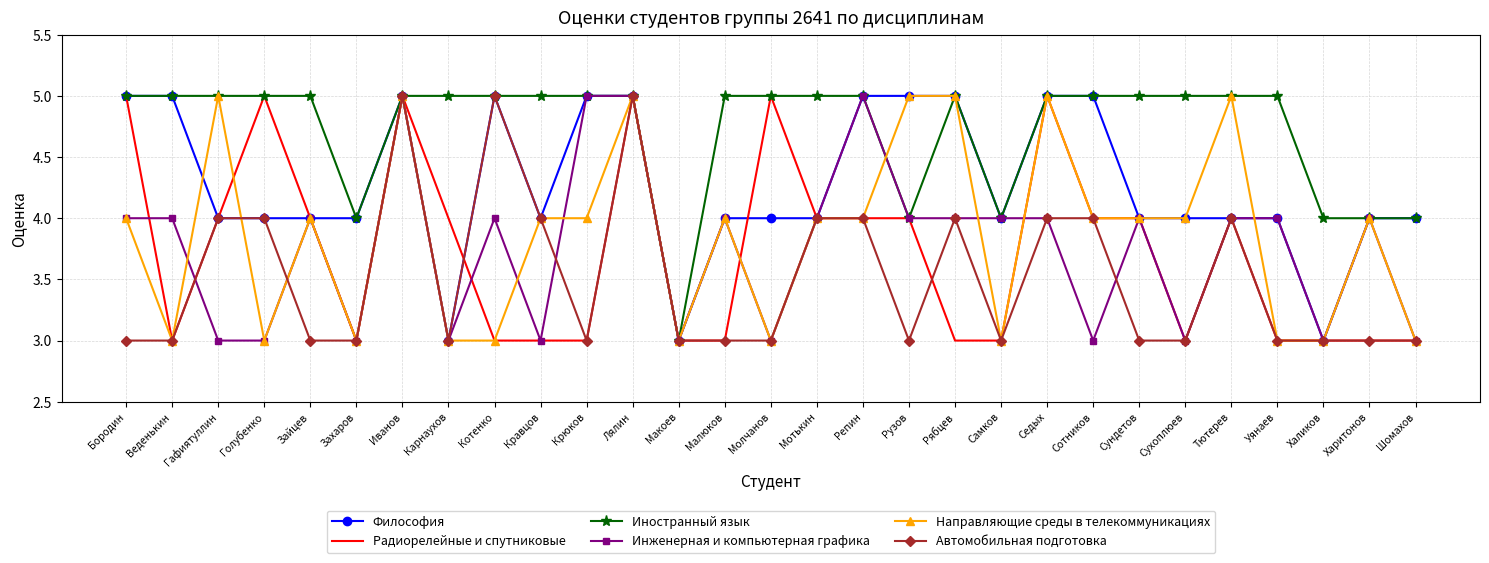

What is the minimum value for Радиорелейные и спутниковые?

3